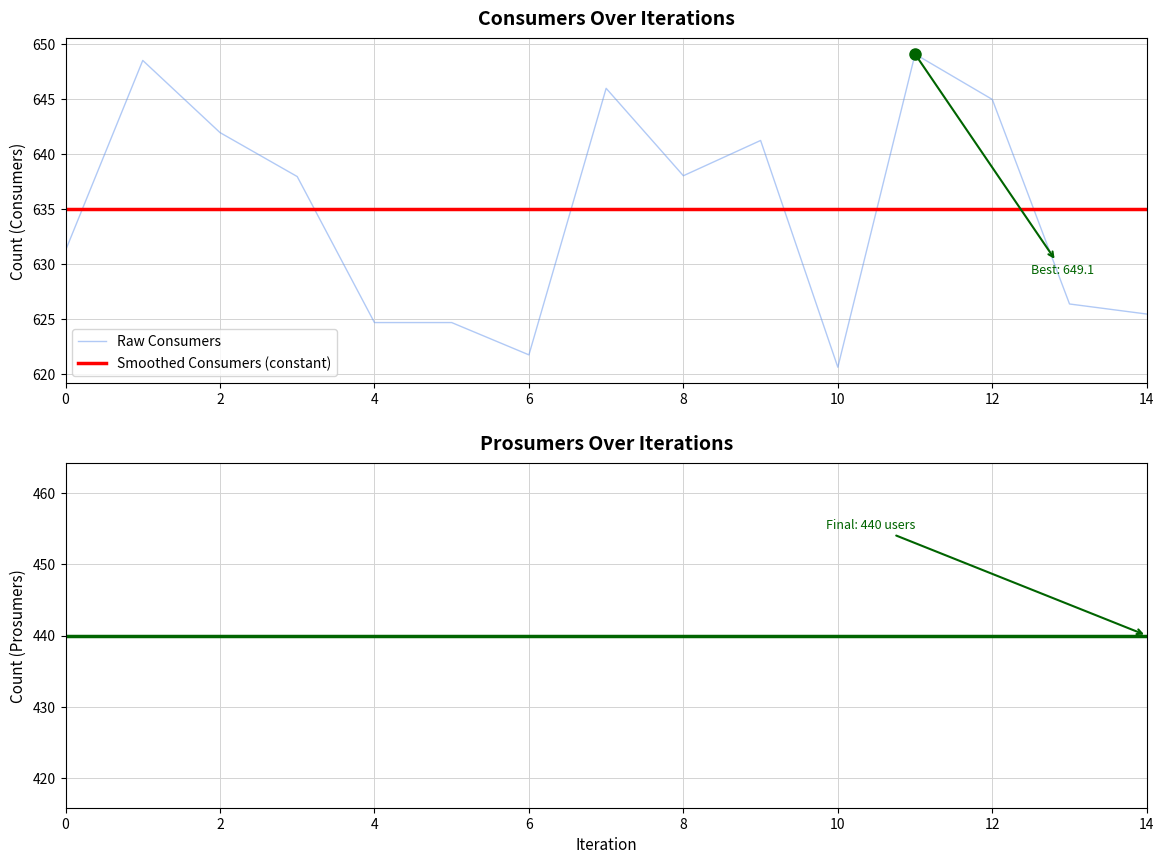

The Prosumers series shows 440.0 at 8. True or false?

True